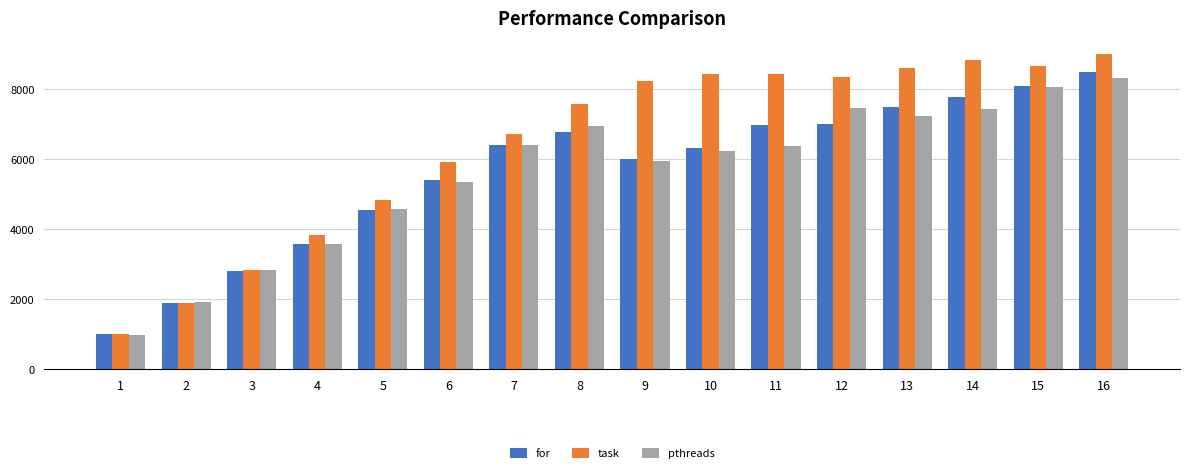

How many bars are there in each group?

3